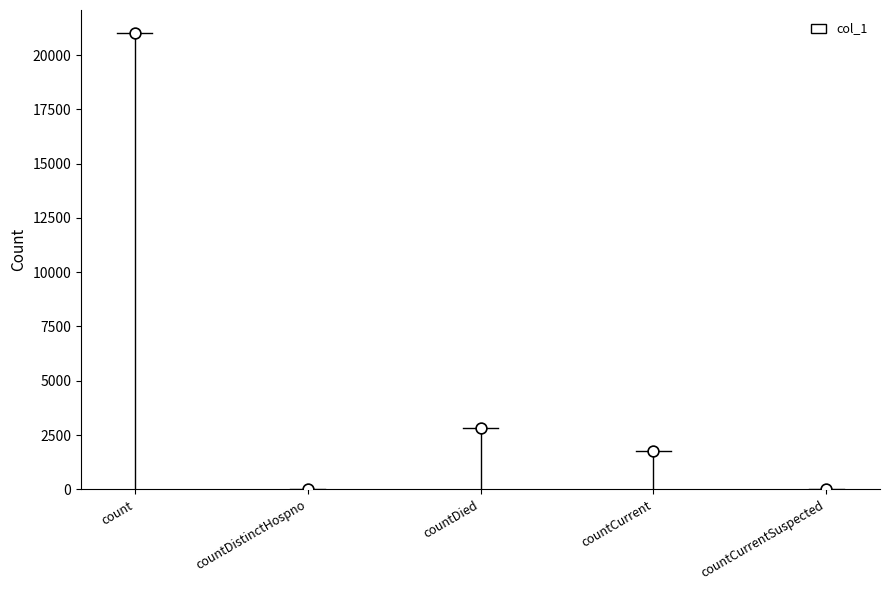

What is the average Y value?

5126